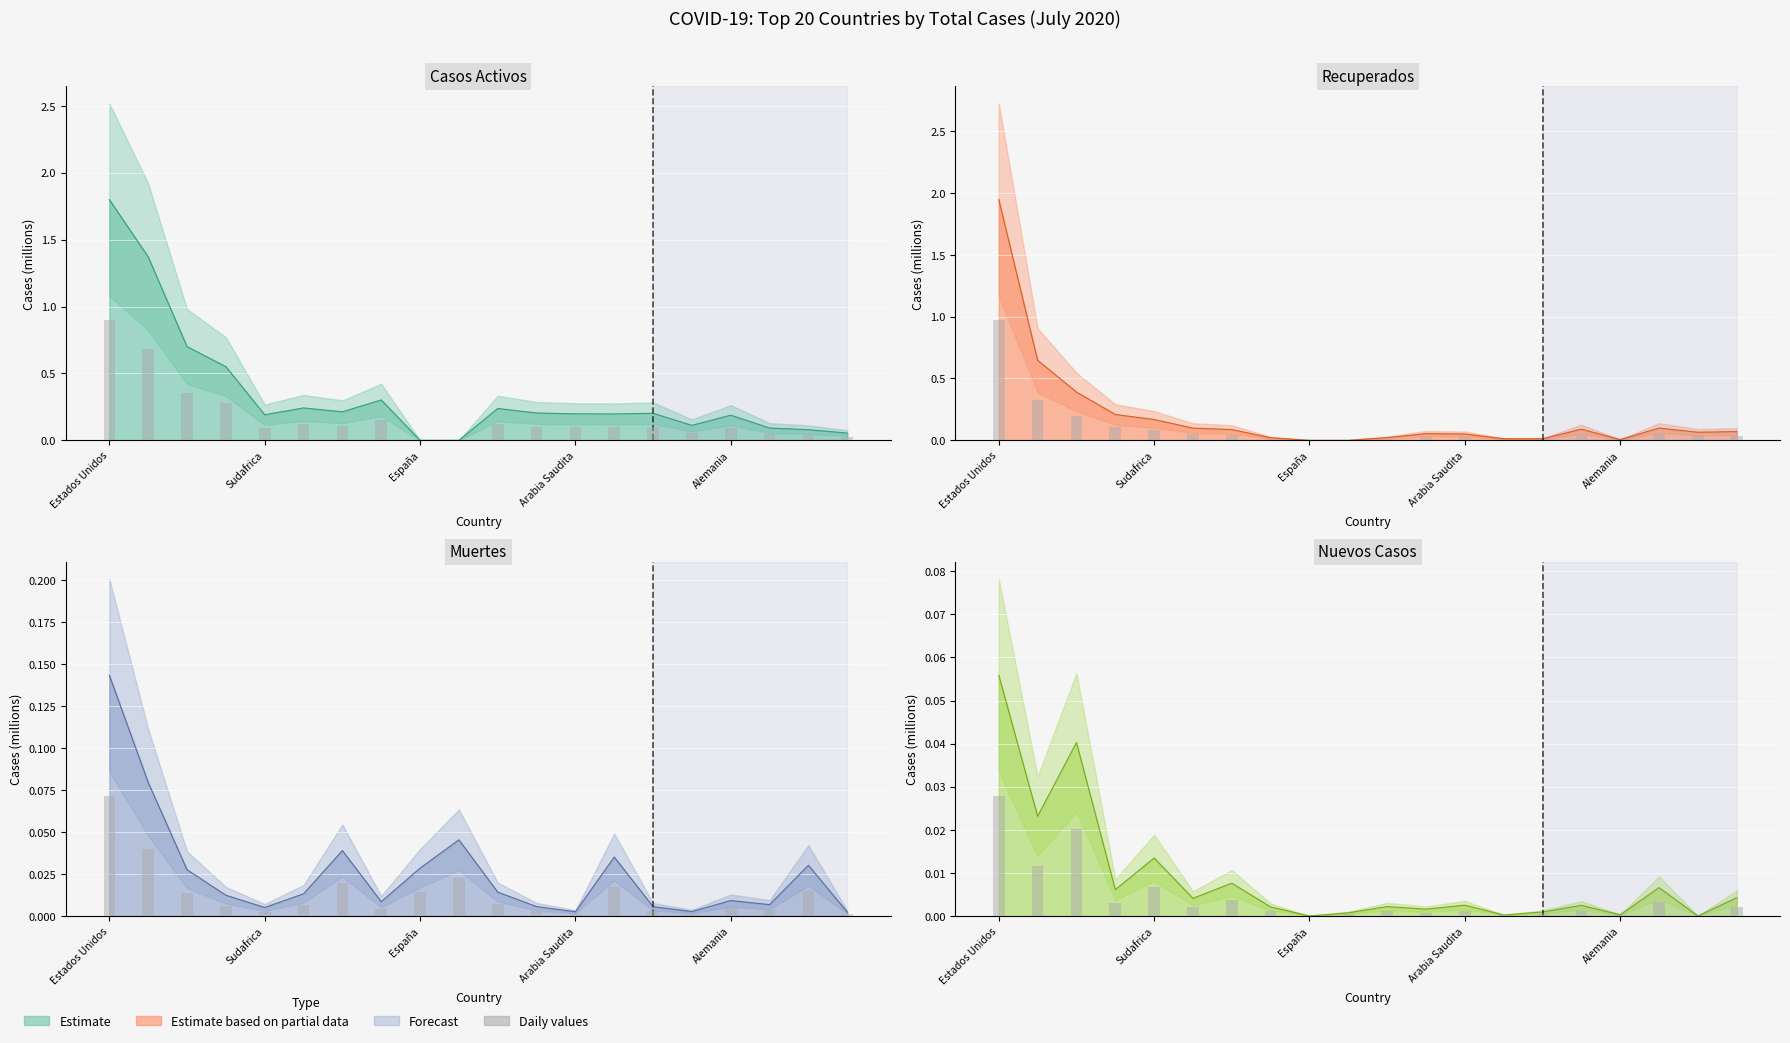

Reading left to right, what are all the values shown in this chart?

Casos activos: Estados Unidos=1.8	Brasil=1.4	India=0.7	Rusia=0.6	Sudafrica=0.2	Peru=0.2	Mexico=0.2	Chile=0.3	España=0.0	Reino Unido=0.0	Iran=0.2	Pakistan=0.2	Arabia Saudita=0.2	Italia=0.2	Turquia=0.2	Banglades=0.1	Alemania=0.2	Colombia=0.1	Francia=0.1	Argentina=0.1
Recuperados: Estados Unidos=1.9	Brasil=0.6	India=0.4	Rusia=0.2	Sudafrica=0.2	Peru=0.1	Mexico=0.1	Chile=0.0	España=0.0	Reino Unido=0.0	Iran=0.0	Pakistan=0.1	Arabia Saudita=0.1	Italia=0.0	Turquia=0.0	Banglades=0.1	Alemania=0.0	Colombia=0.1	Francia=0.1	Argentina=0.1
Muertes: Estados Unidos=0.1	Brasil=0.1	India=0.0	Rusia=0.0	Sudafrica=0.0	Peru=0.0	Mexico=0.0	Chile=0.0	España=0.0	Reino Unido=0.0	Iran=0.0	Pakistan=0.0	Arabia Saudita=0.0	Italia=0.0	Turquia=0.0	Banglades=0.0	Alemania=0.0	Colombia=0.0	Francia=0.0	Argentina=0.0
Nuevos casos: Estados Unidos=0.1	Brasil=0.0	India=0.0	Rusia=0.0	Sudafrica=0.0	Peru=0.0	Mexico=0.0	Chile=0.0	España=0.0	Reino Unido=0.0	Iran=0.0	Pakistan=0.0	Arabia Saudita=0.0	Italia=0.0	Turquia=0.0	Banglades=0.0	Alemania=0.0	Colombia=0.0	Francia=0.0	Argentina=0.0